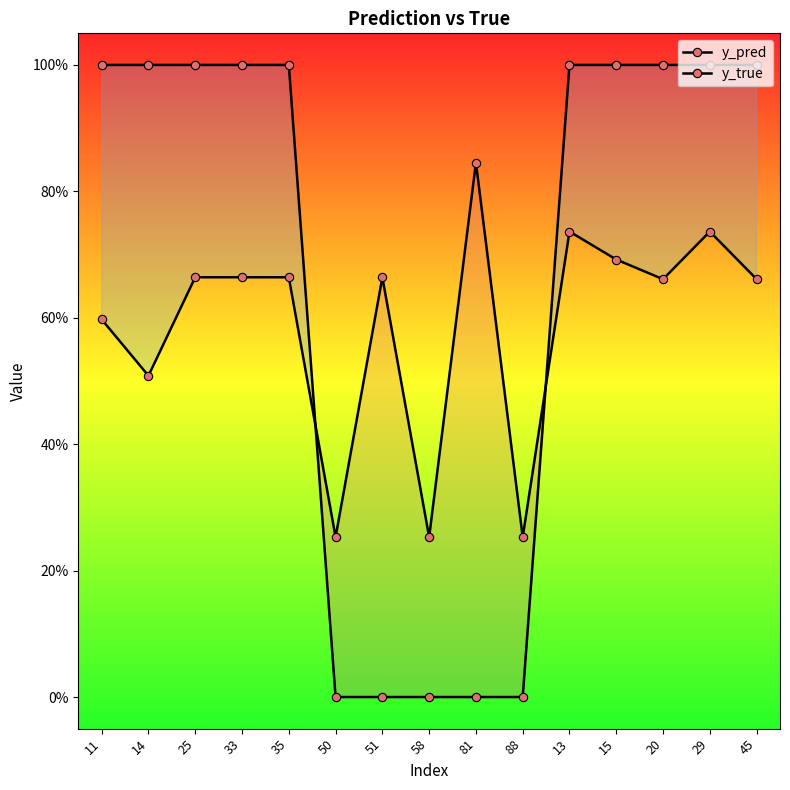

At how many categories does at least one series exceed 0?

15